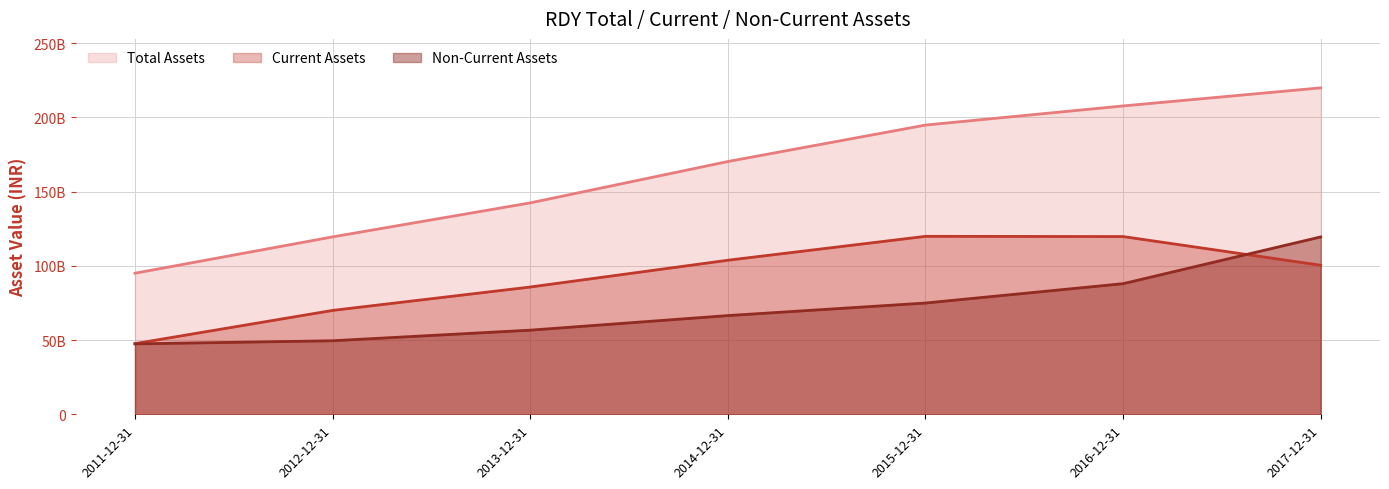

The value of assets at 2011-12-31 is 148505754469. True or false?

False